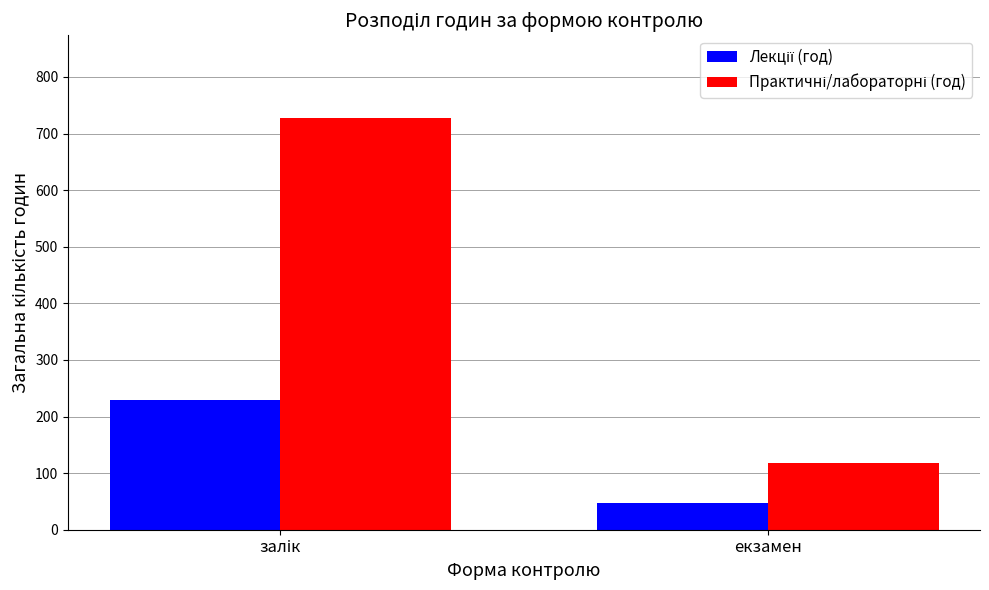

What is the total value across all series at екзамен?

166